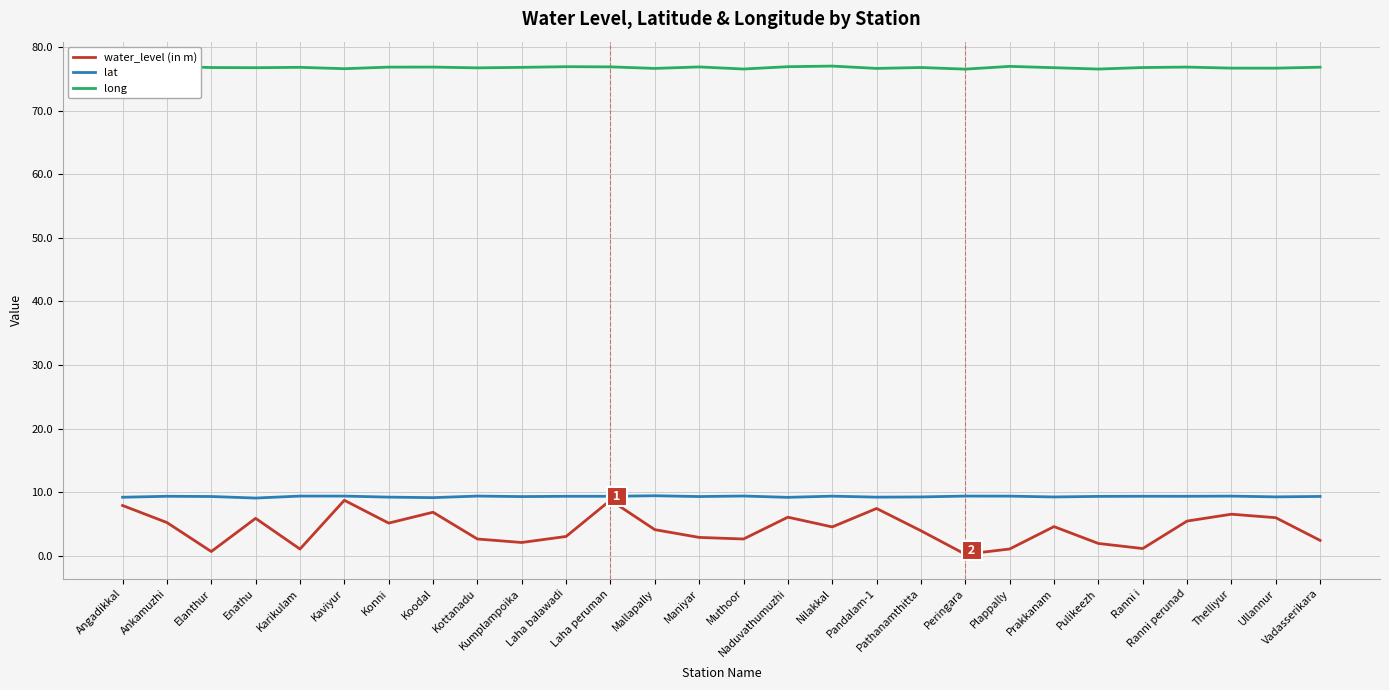

Read the water_level (in m) value at Enathu.

5.9